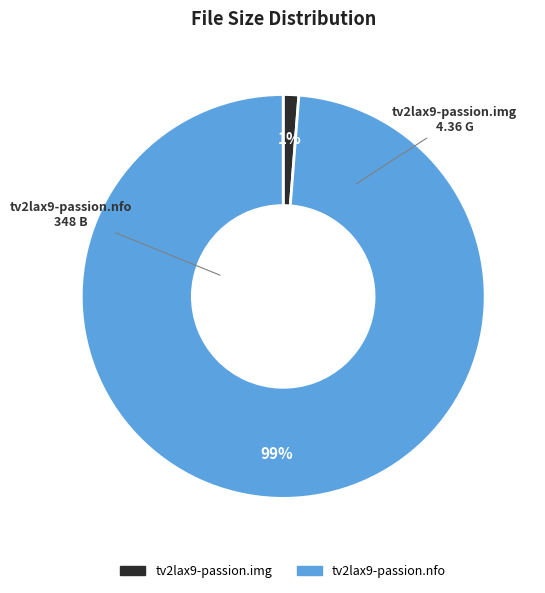

Is there a majority slice in this chart?

Yes